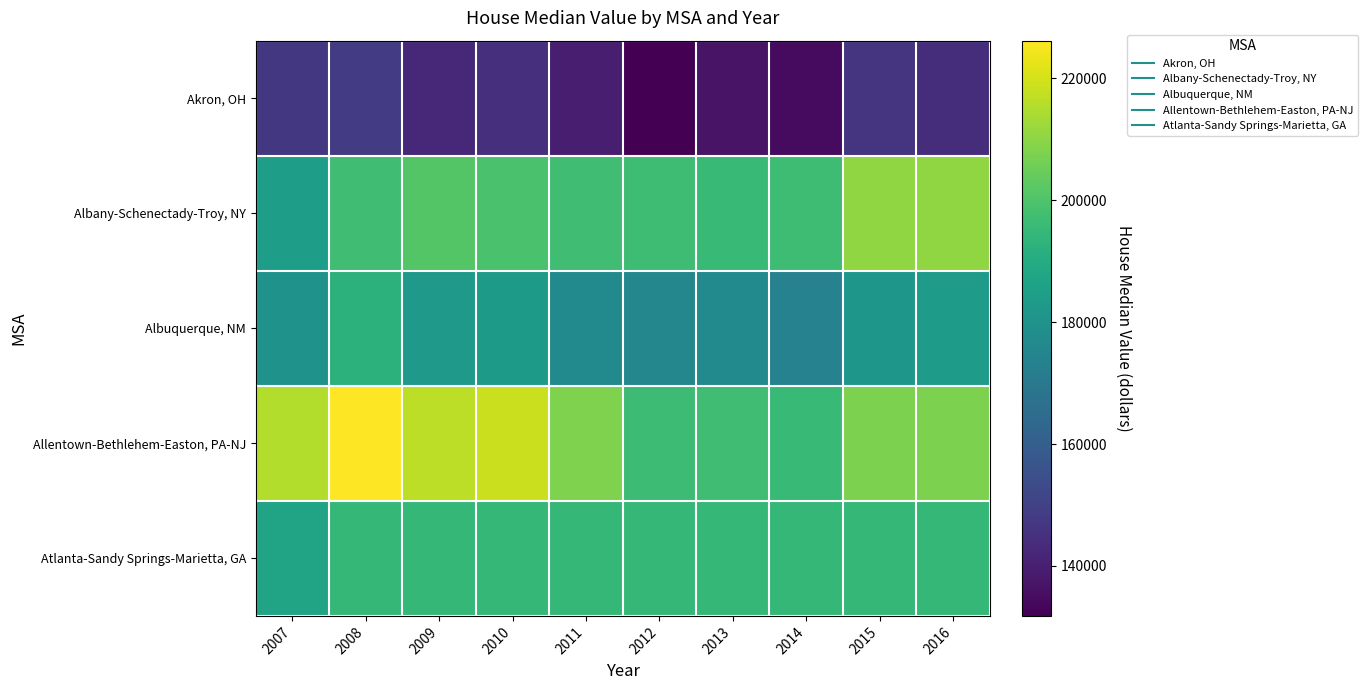

Reading right to left, what are all the values shown in this chart?

Akron, OH: 2016=144200	2015=146300	2014=134700	2013=136600	2012=131800	2011=139800	2010=145000	2009=142500	2008=148300	2007=147000
Albany-Schenectady-Troy, NY: 2016=210600	2015=210600	2014=196900	2013=195600	2012=197000	2011=197300	2010=199000	2009=200900	2008=197400	2007=184600
Albuquerque, NM: 2016=183600	2015=181800	2014=173700	2013=176900	2012=175600	2011=176800	2010=183300	2009=182600	2008=192500	2007=180400
Allentown-Bethlehem-Easton, PA-NJ: 2016=207400	2015=207400	2014=195900	2013=197300	2012=196400	2011=208100	2010=218700	2009=216800	2008=226200	2007=215400
Atlanta-Sandy Springs-Marietta, GA: 2016=194700	2015=194700	2014=194700	2013=194700	2012=194700	2011=194700	2010=194700	2009=194700	2008=194700	2007=186800